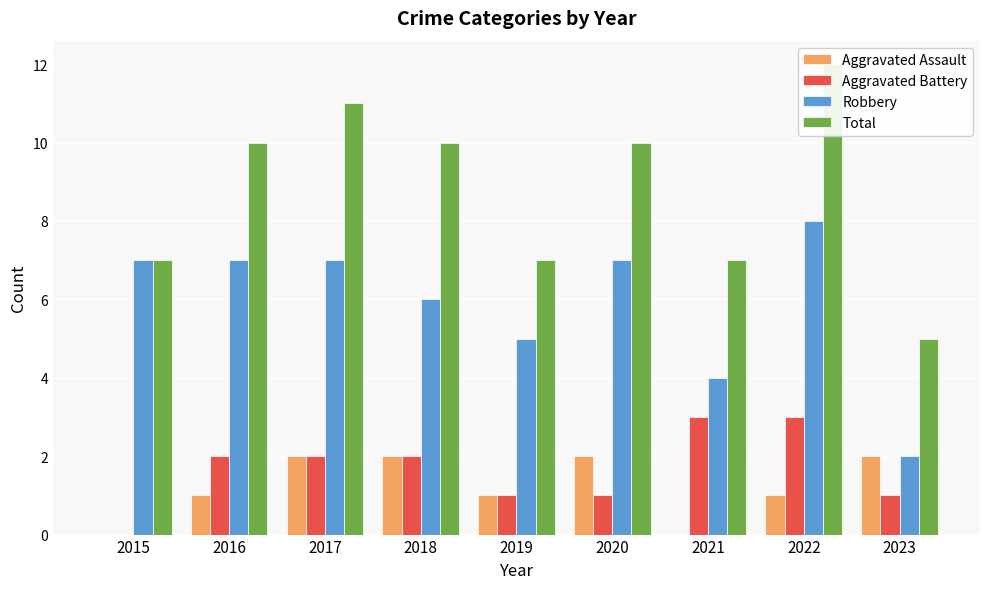

At which category is the sum across all series the highest?

2022